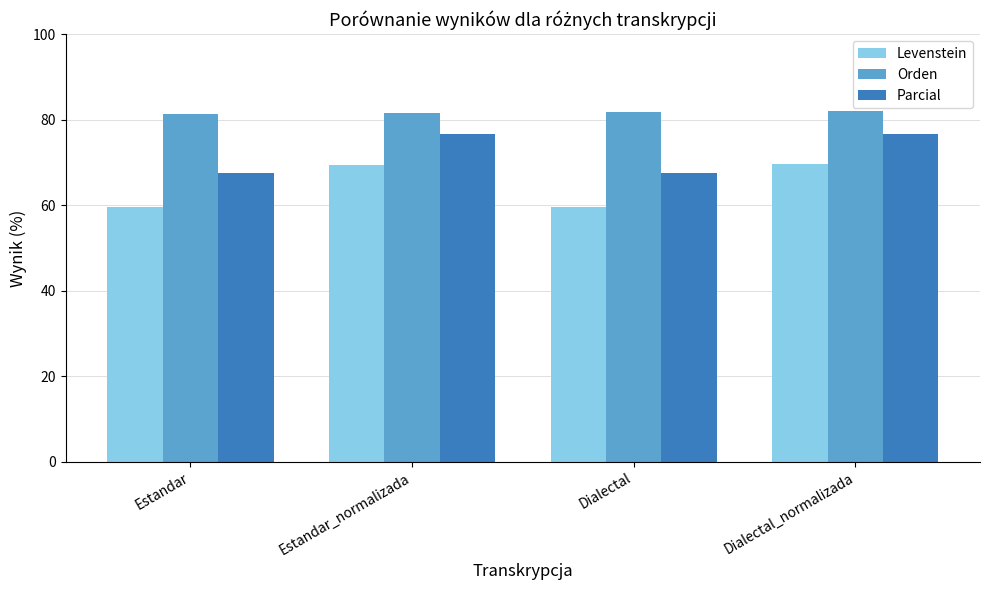

What position from the right is Estandar?

4